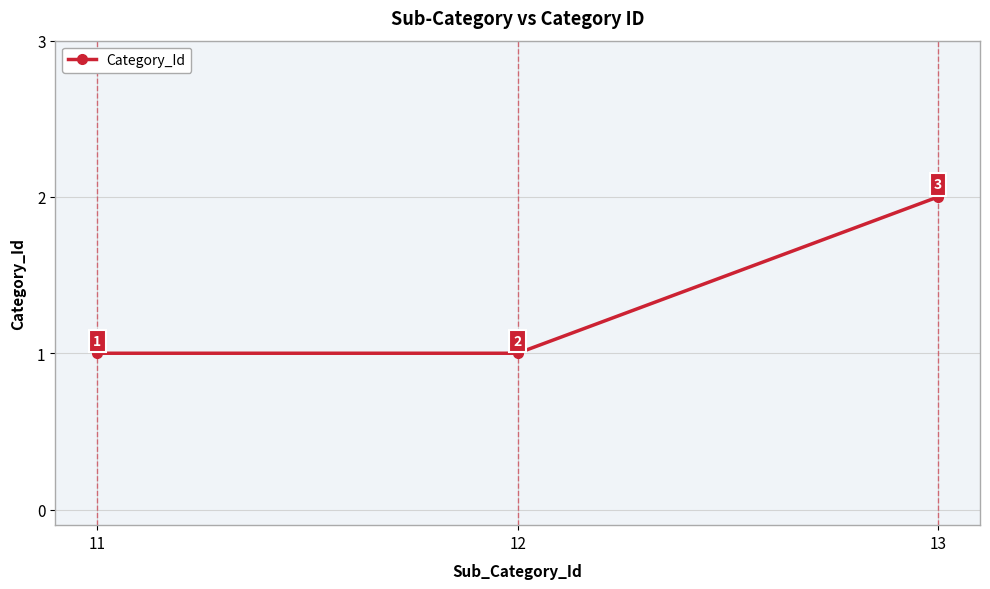

What is the sum of the values at 13 and 12?

3